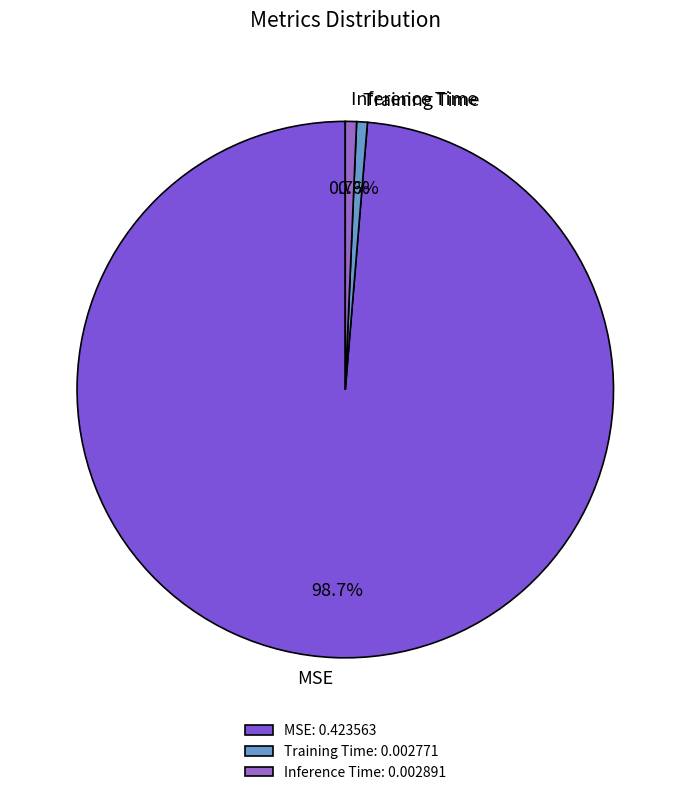

Does Training Time account for over 50% of the chart?

No